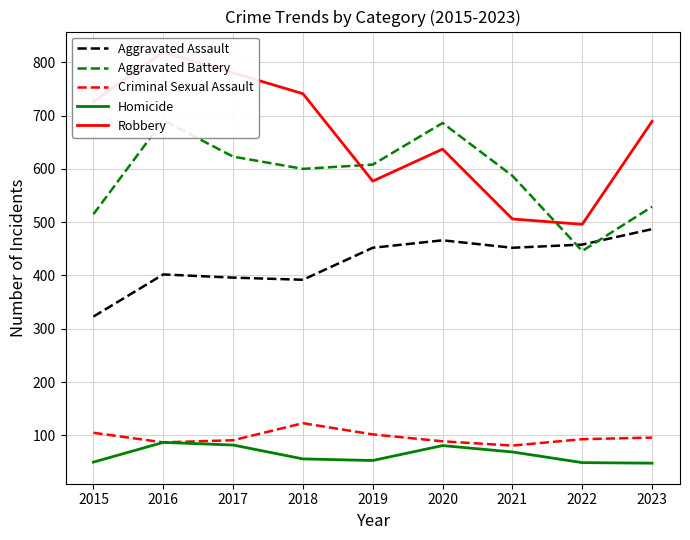

What is the sum of the Homicide values at 2021 and 2017?

151